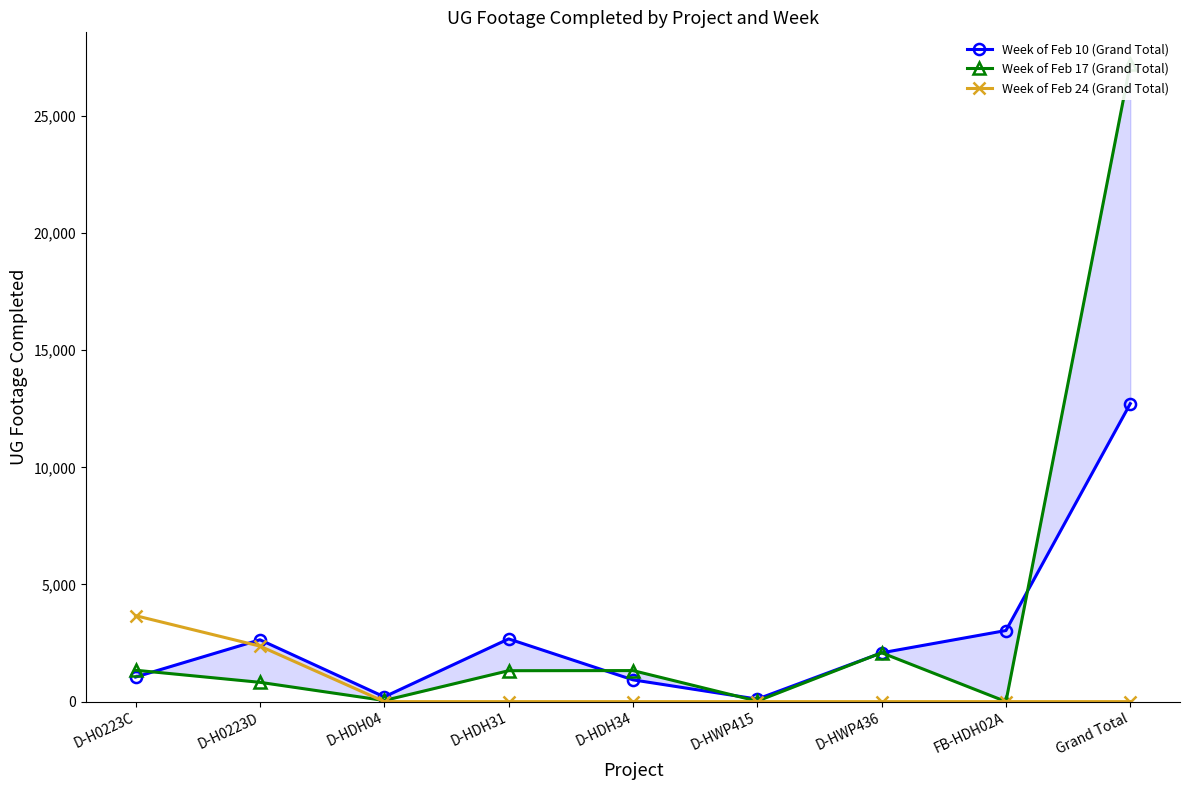

How many values in the Week of Feb 17 (Grand Total) series exceed 1319?

4